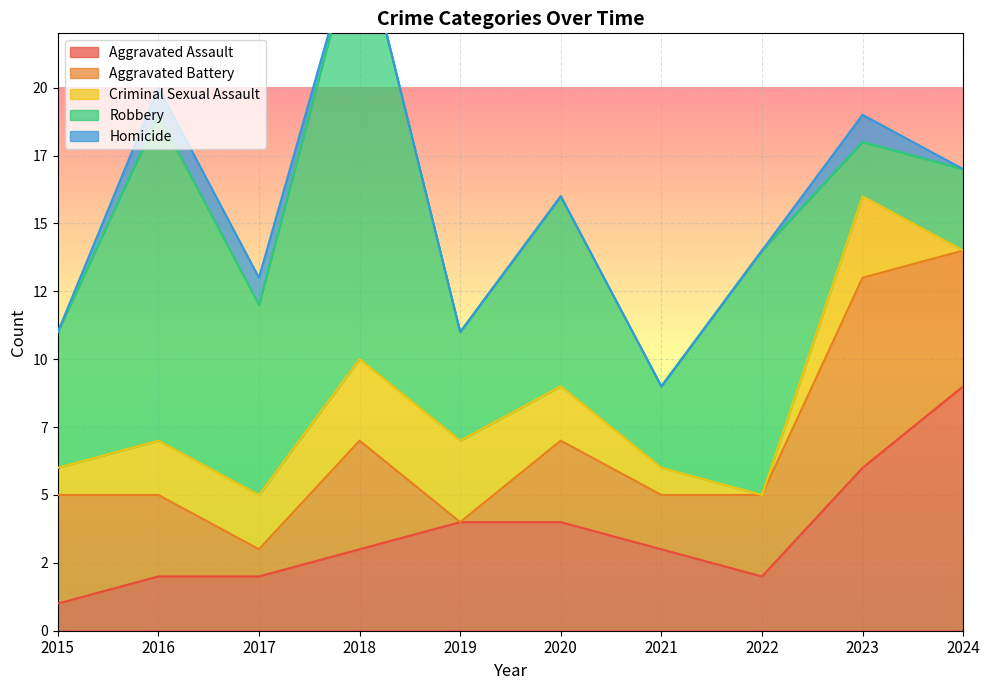

What are all the series names shown in the legend?

Aggravated Assault, Aggravated Battery, Criminal Sexual Assault, Robbery, Homicide